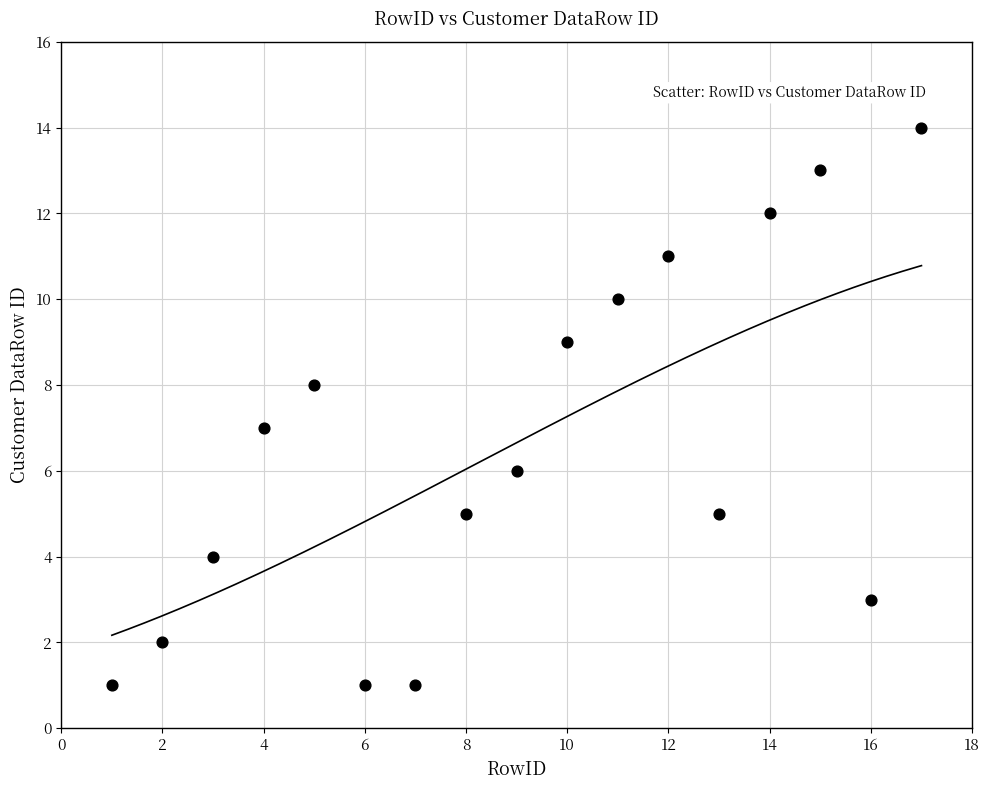

What is the range of Y values (max minus min)?

13